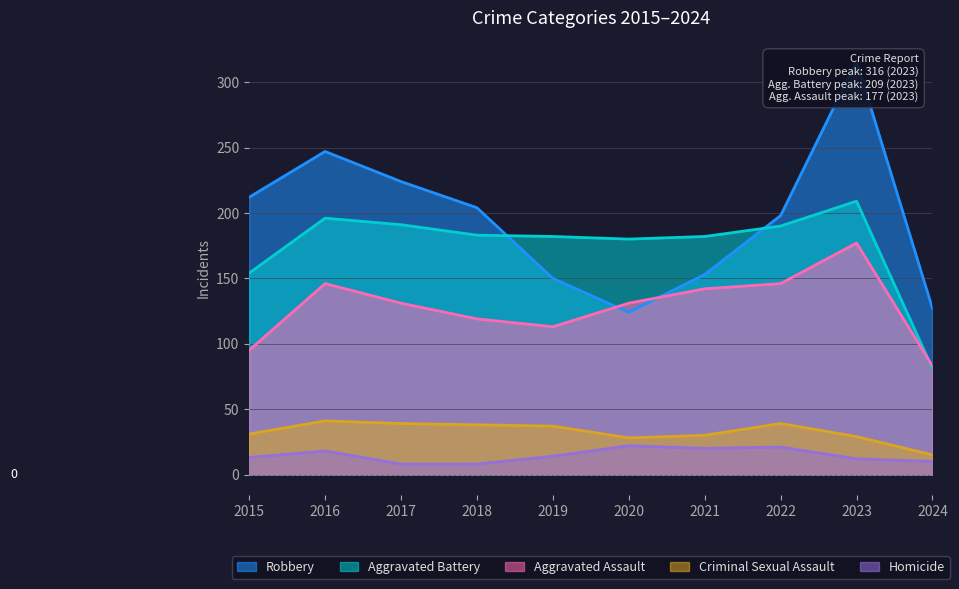

How many lines are shown in the chart?

5